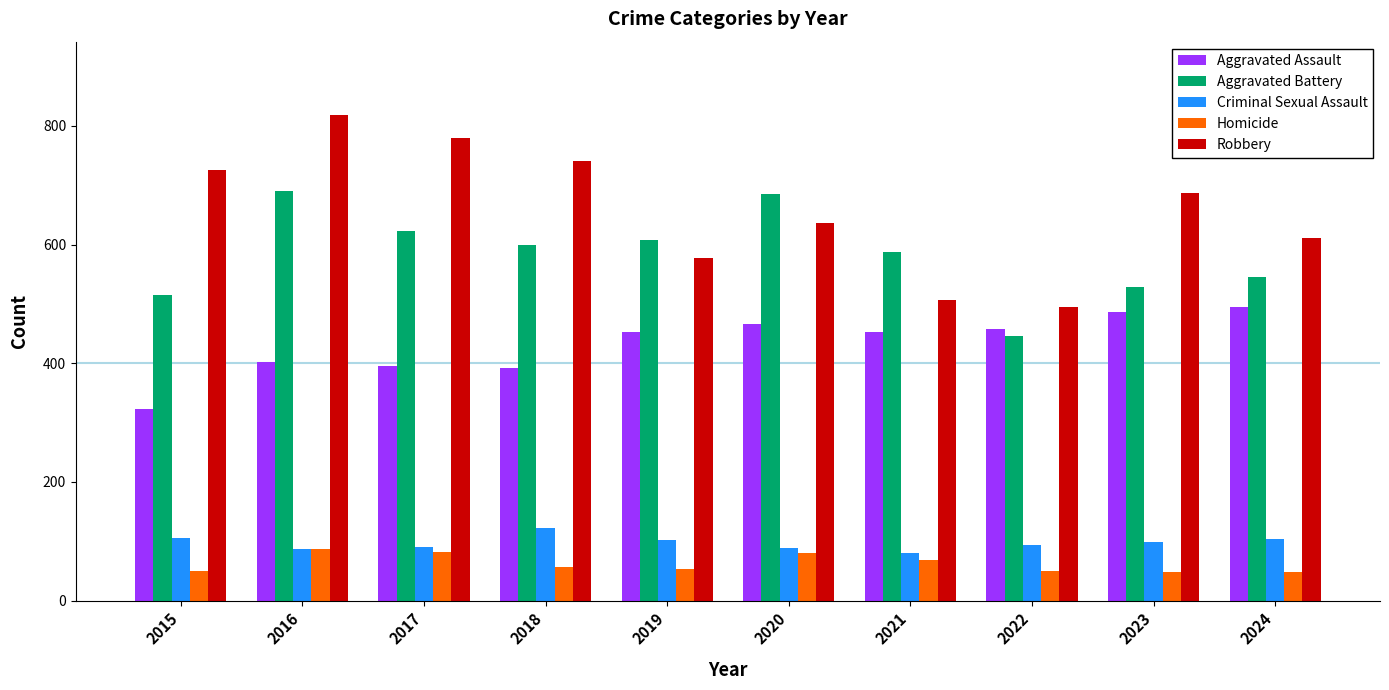

The value of Robbery at 2016 is 1187. True or false?

False